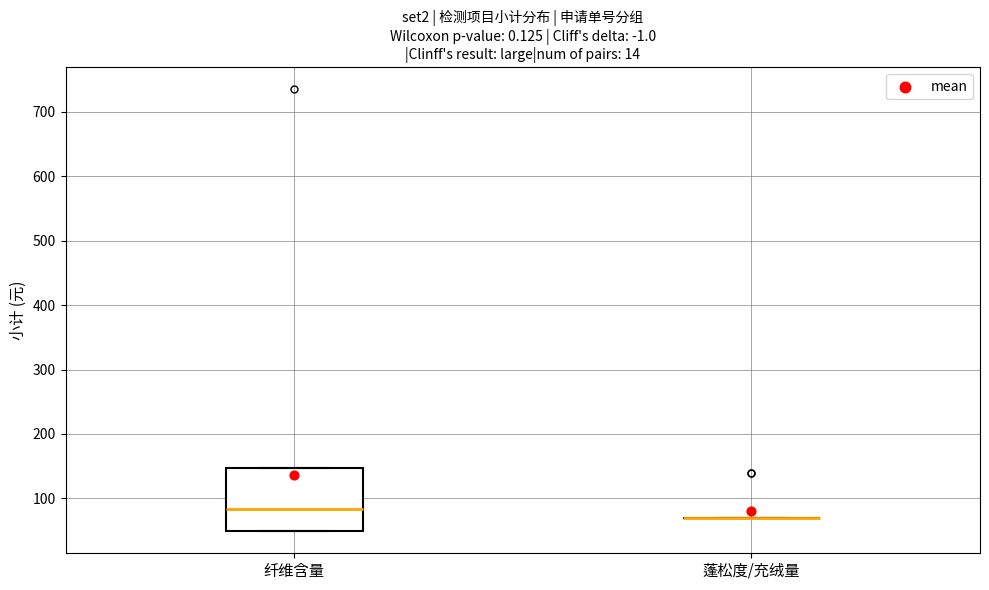

Where does the median line of the box for 纤维含量 sit on the y-axis? The values are not printed on the chart, so give them approximately, as read against the axis.

80